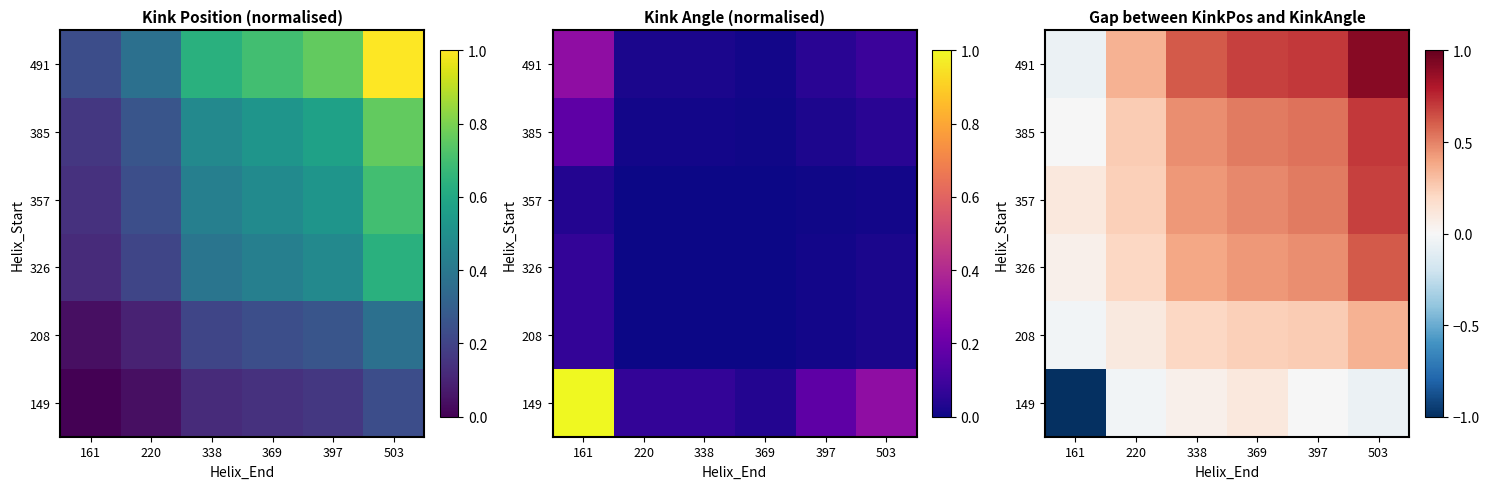

How many negative values does the 385 series have?

1